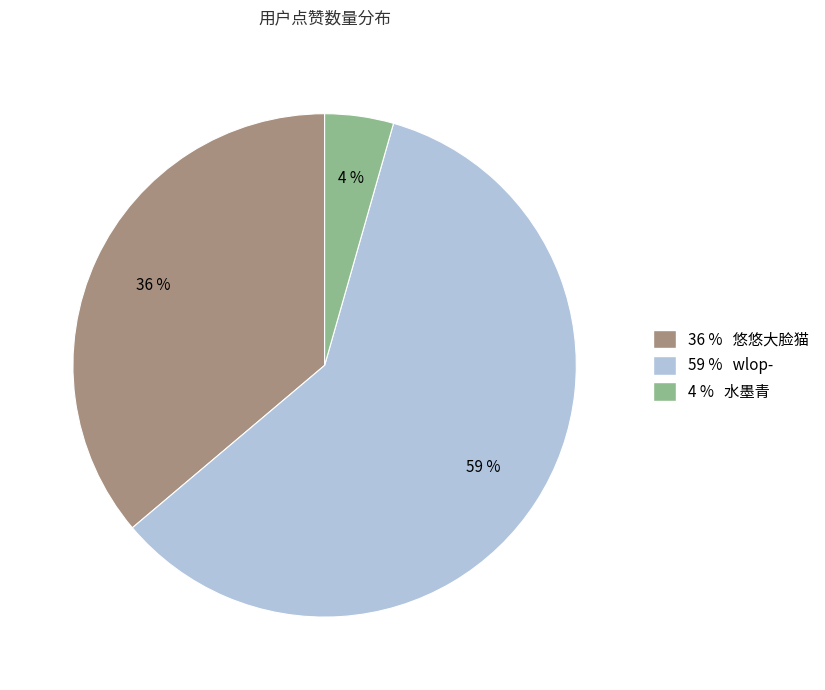

Rank the categories by value from lowest to highest.

4 % 水墨青, 36 % 悠悠大脸猫, 59 % wlop-